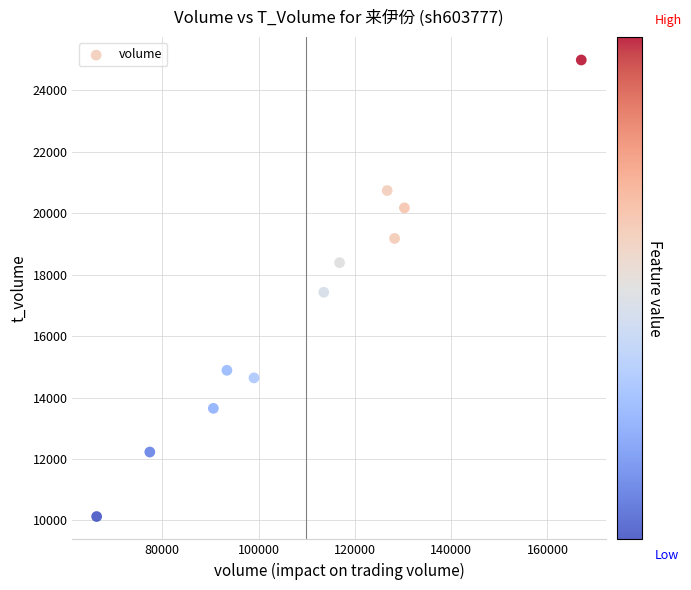

What is the range of Y values (max minus min)?

14862